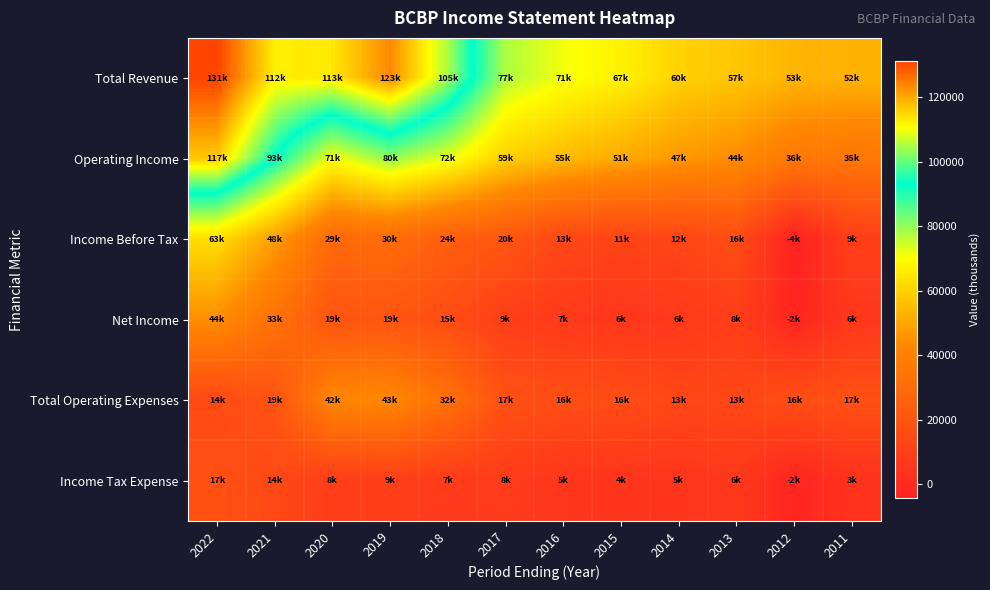

What is the spread (max minus min) of values at 2019?

114300